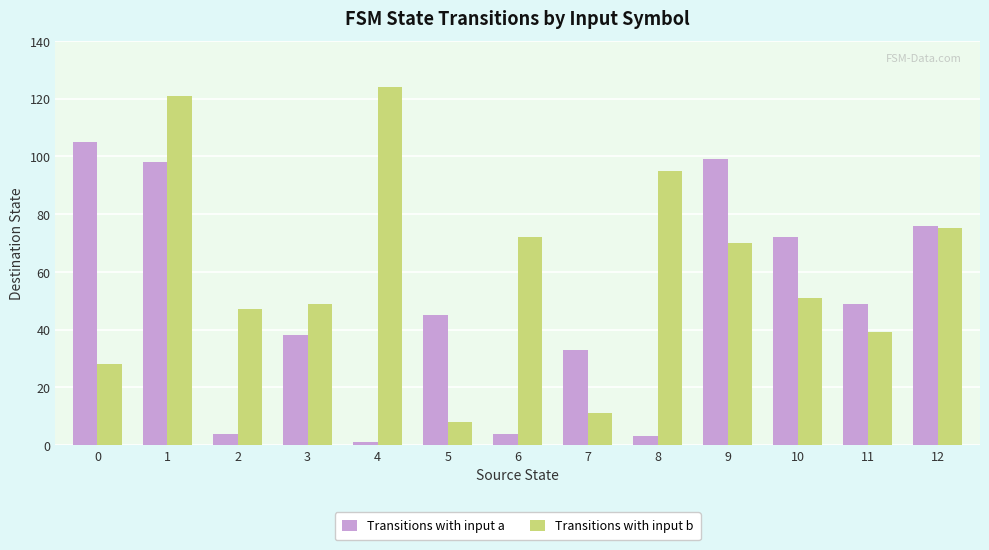

What is the difference between the Transitions with input b values at 9 and 7?

59